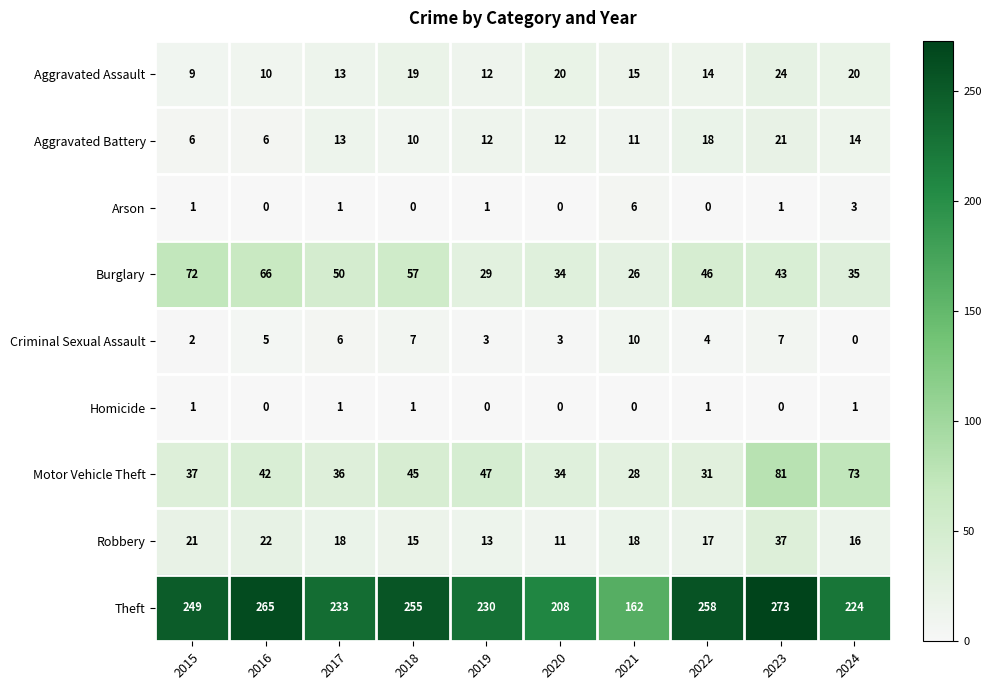

The Motor Vehicle Theft series shows 73 at 2024. True or false?

True